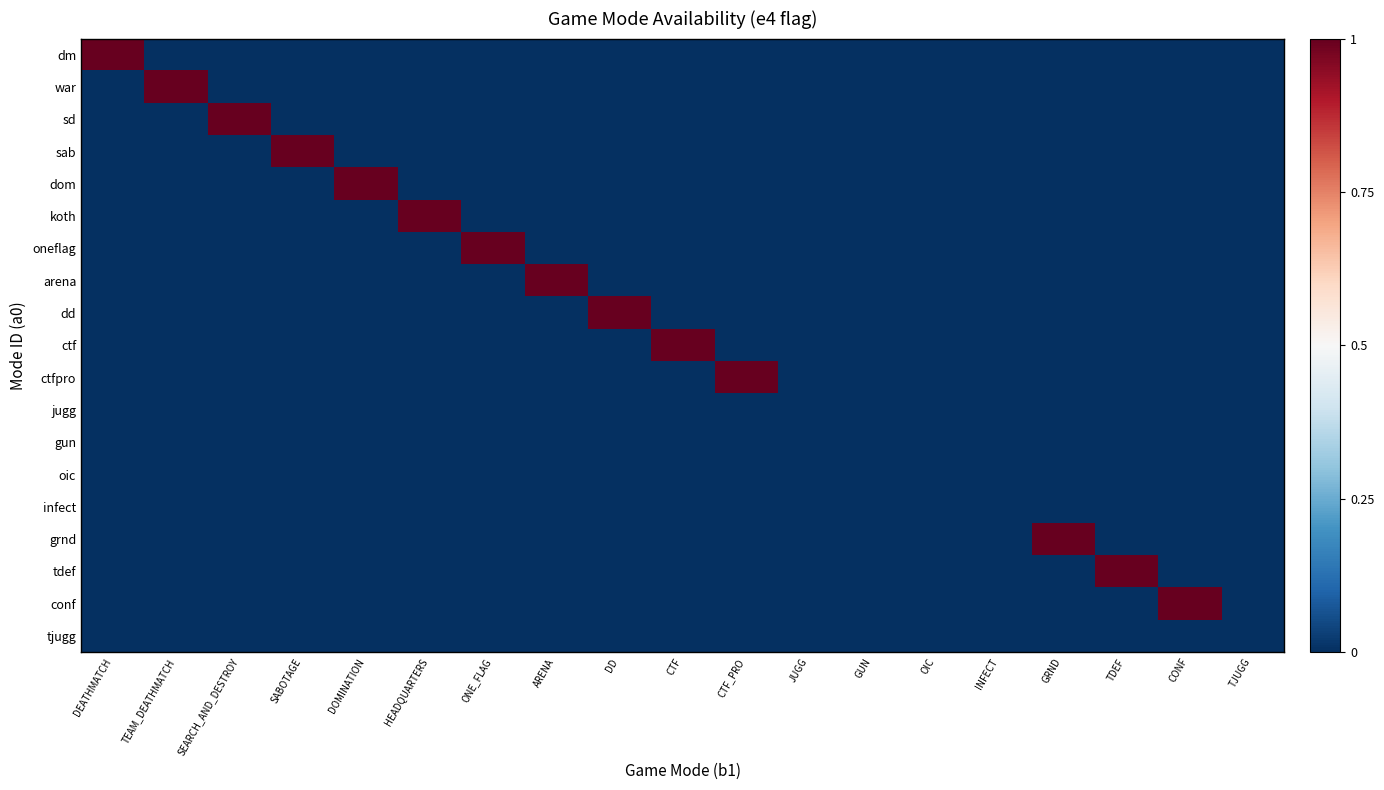

At how many categories does at least one series exceed 0?

14